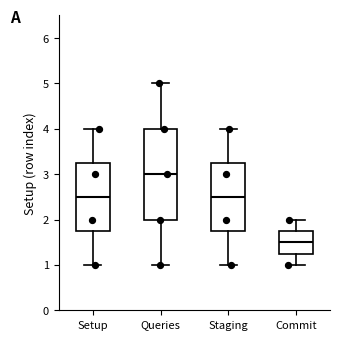

Comparing the boxes themselves (not the whiskers), which one is the tallest?

Queries